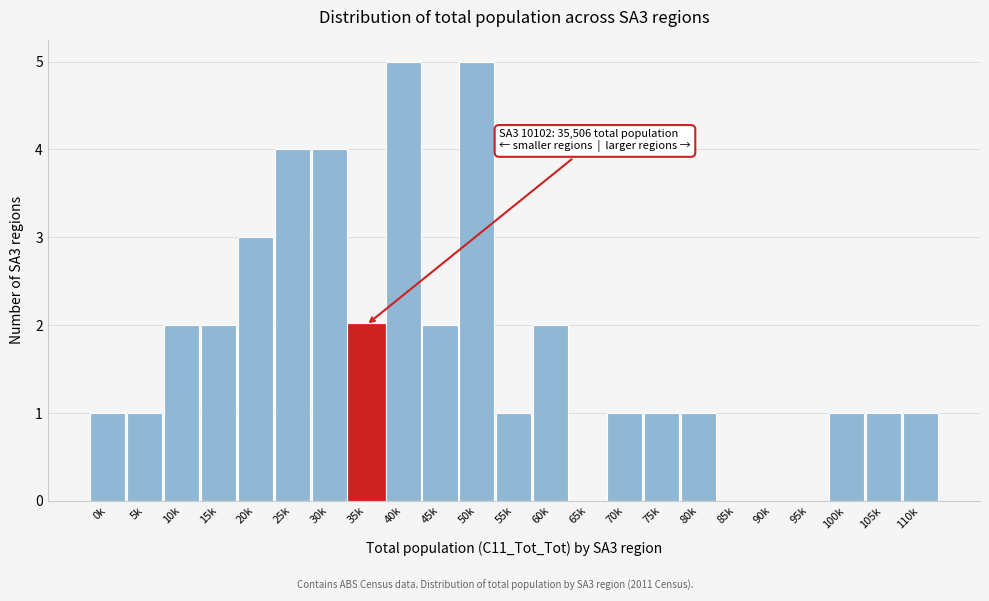

Reading left to right, list all the values displayed in this chart.

0k=1	5k=1	10k=2	15k=2	20k=3	25k=4	30k=4	35k=2	40k=5	45k=2	50k=5	55k=1	60k=2	65k=0	70k=1	75k=1	80k=1	85k=0	90k=0	95k=0	100k=1	105k=1	110k=1